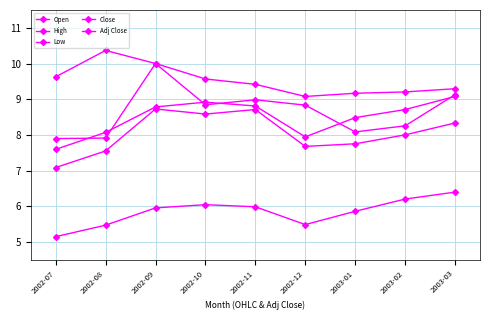

How many values in the Low series are below 8?

4